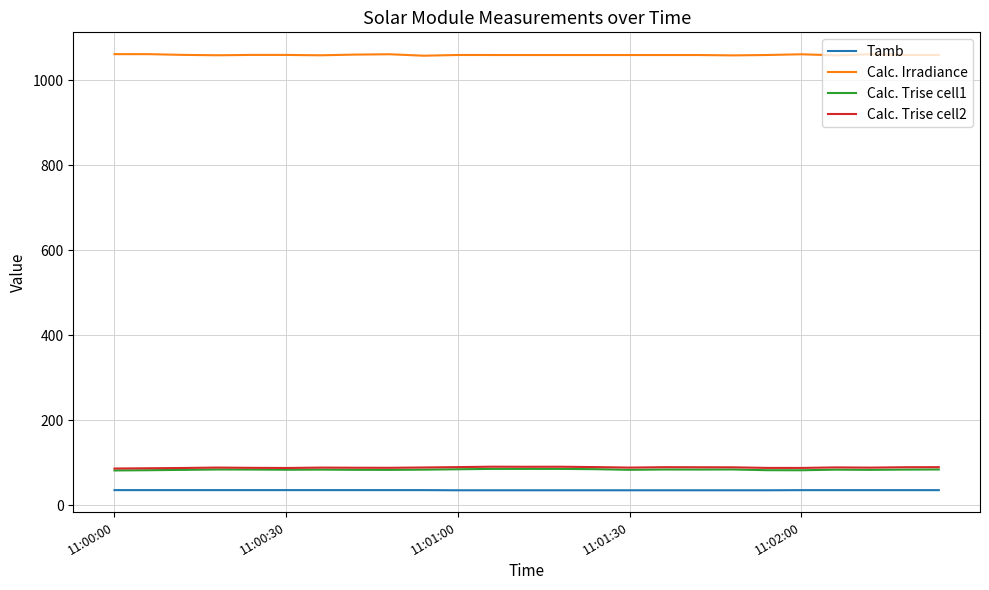

Which series has the largest total across all categories?

Calc. Irradiance